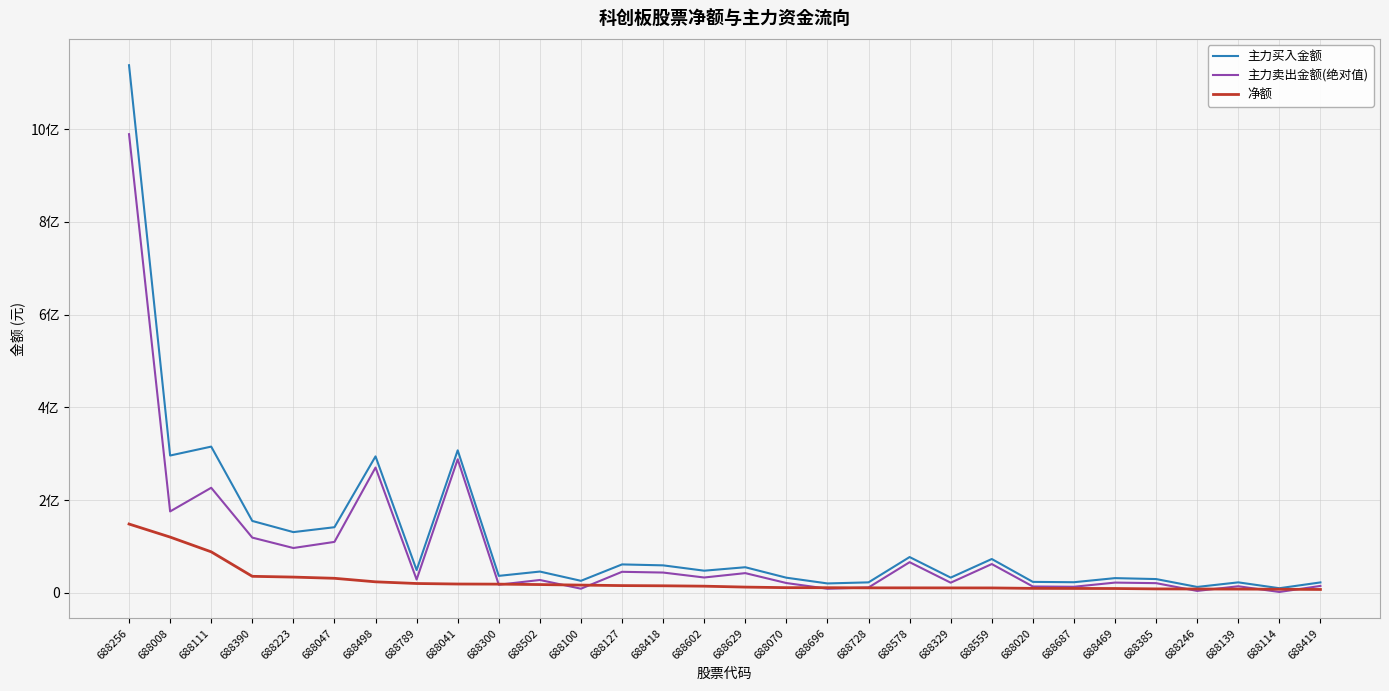

Does the chart display data point markers on the line(s)?

No